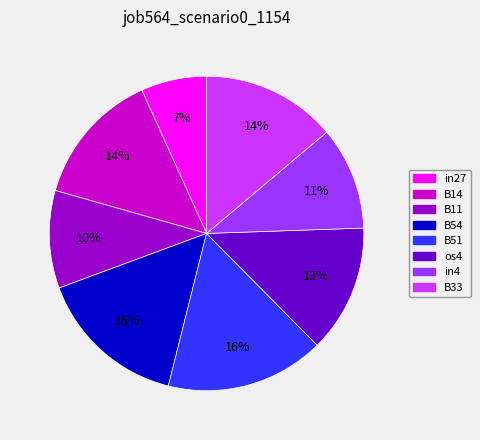

Is it true that B54 is 15% of the pie?

True